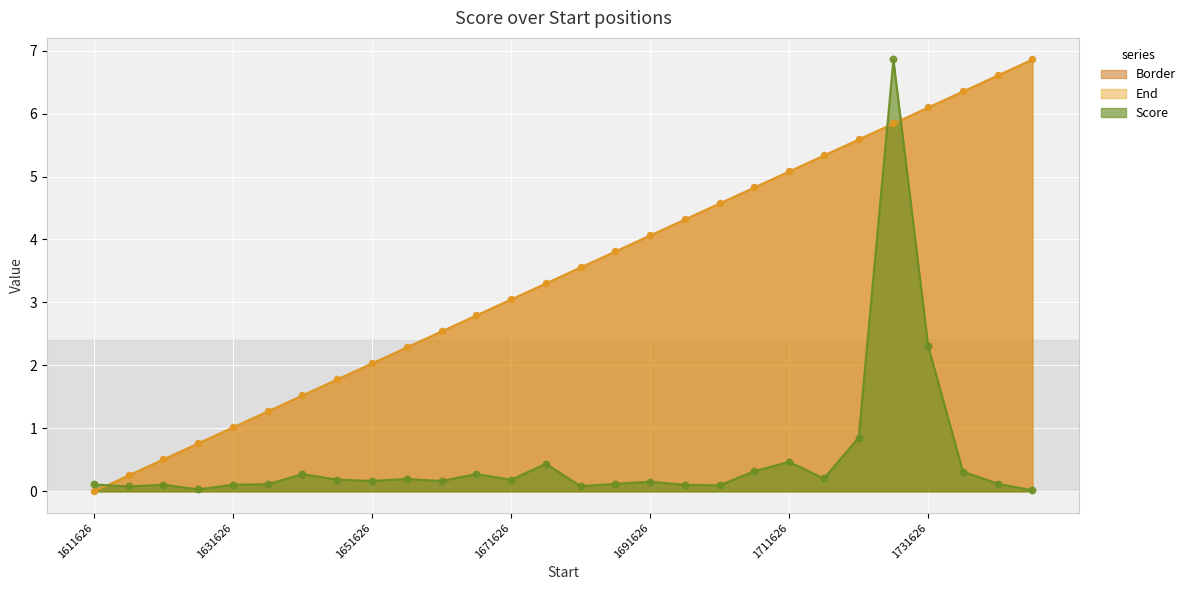

Which series contains the lowest Y value?

Border